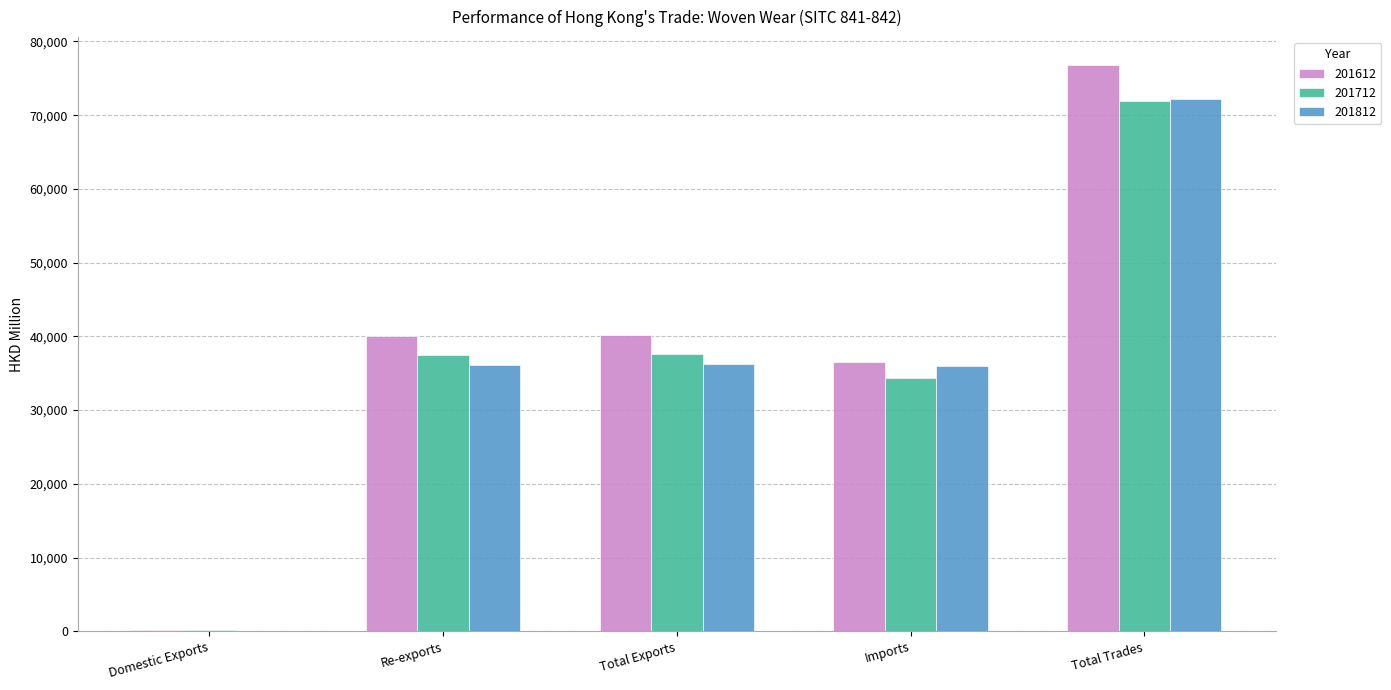

Is it true that 201612 equals 68462.4 at Total Exports?

False